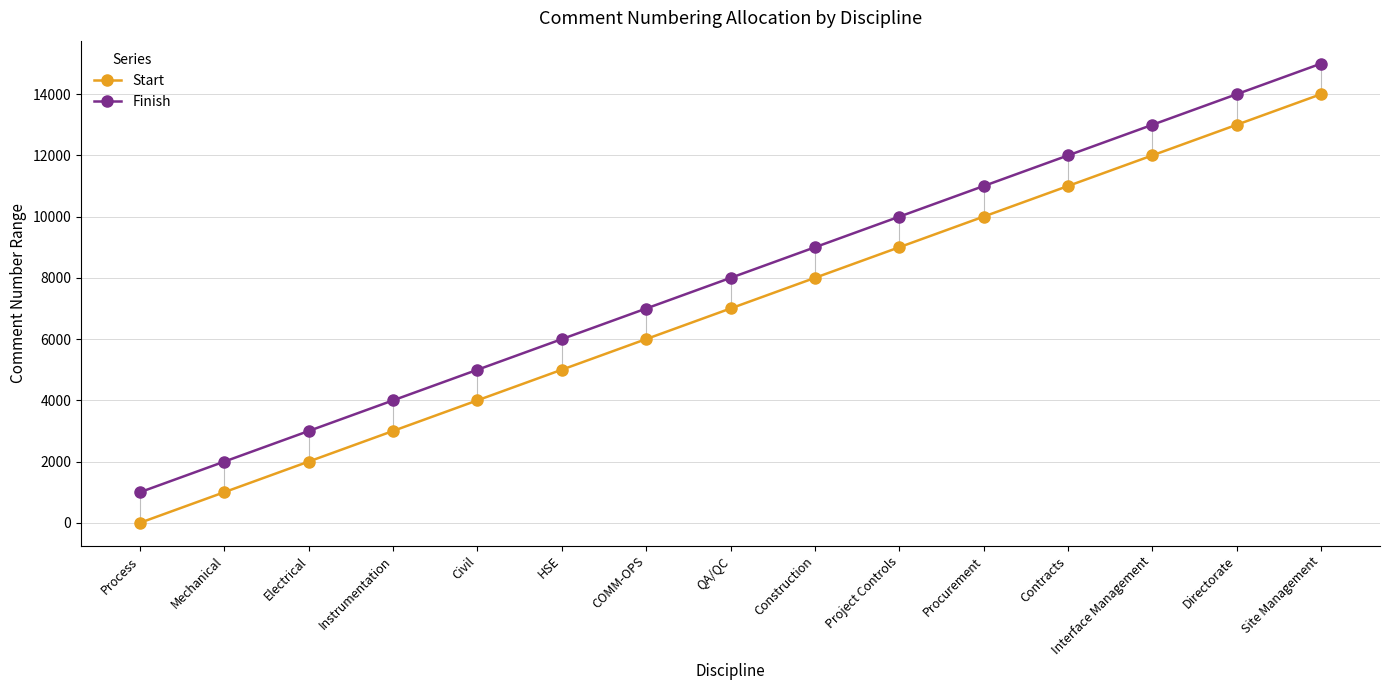

True or false: Start has more than 2 points higher than both neighbors.

False